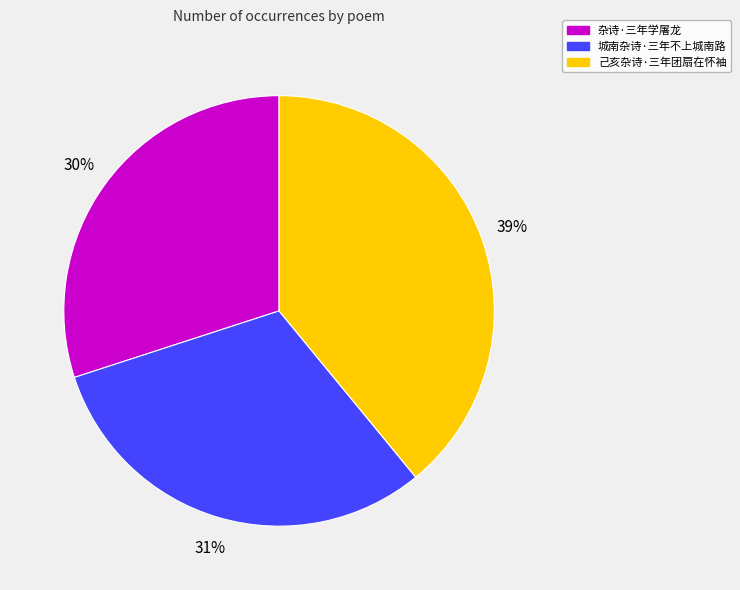

To the nearest percent, what percentage of the pie is 城南杂诗·三年不上城南路?

31%